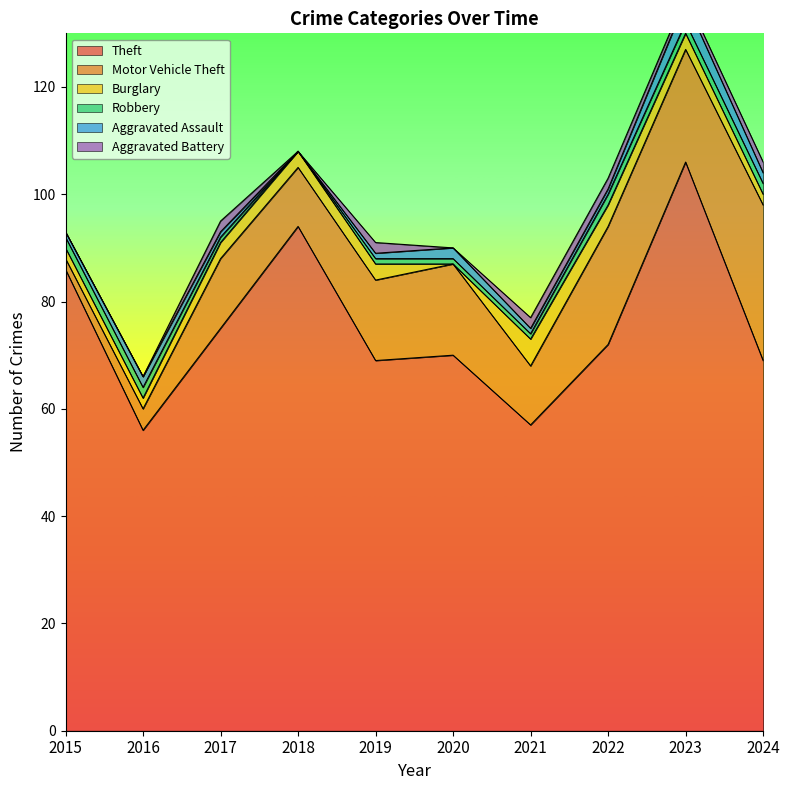

At which label does Burglary reach its minimum?

2020